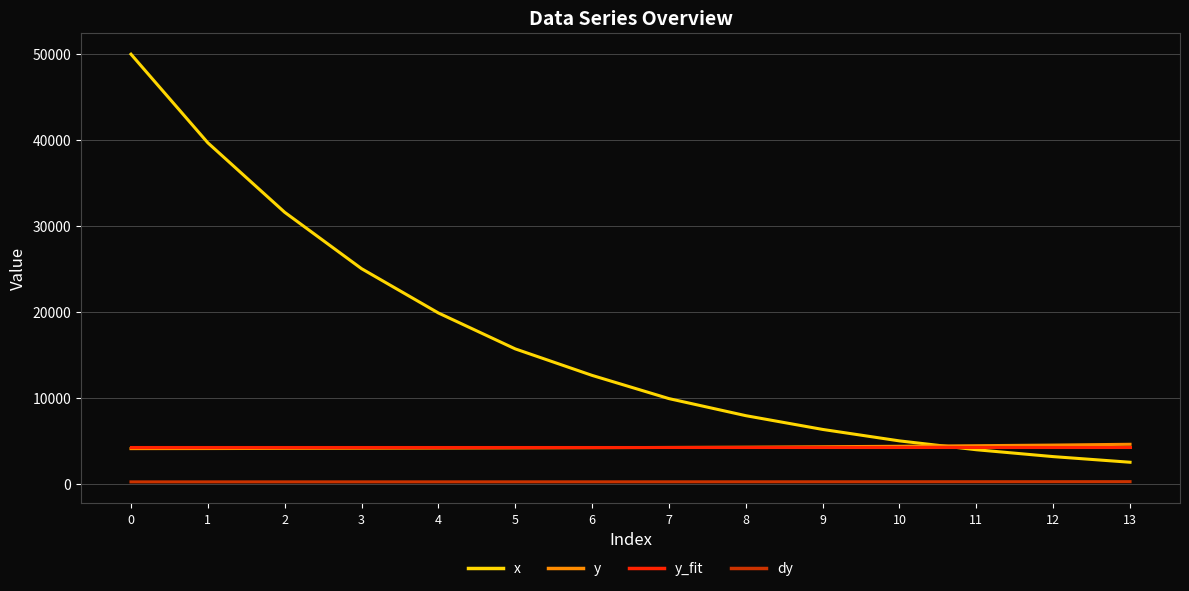

The value of x at 4 is 19863.3. True or false?

True